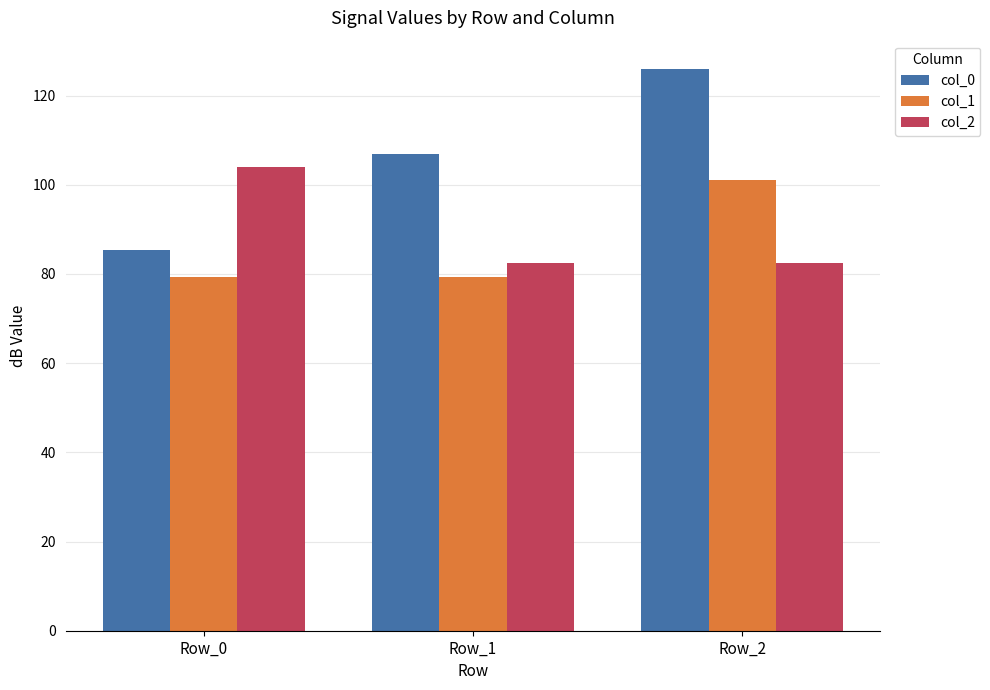

How many groups of bars are there?

3